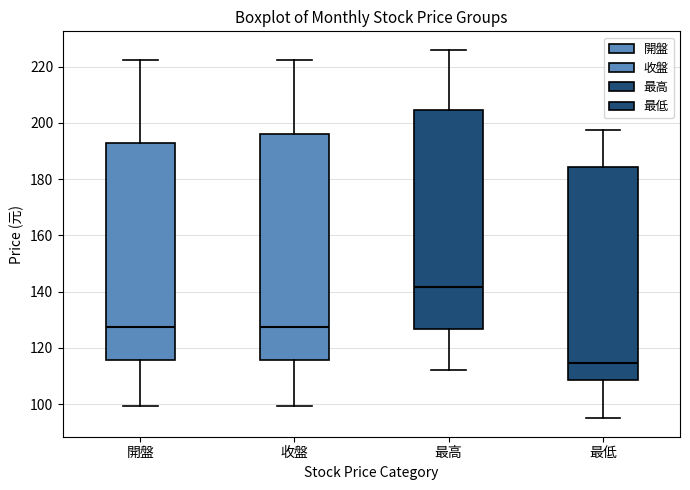

Where is the lower edge of the box for 收盤 on the y-axis? The values are not printed on the chart, so give them approximately, as read against the axis.

116